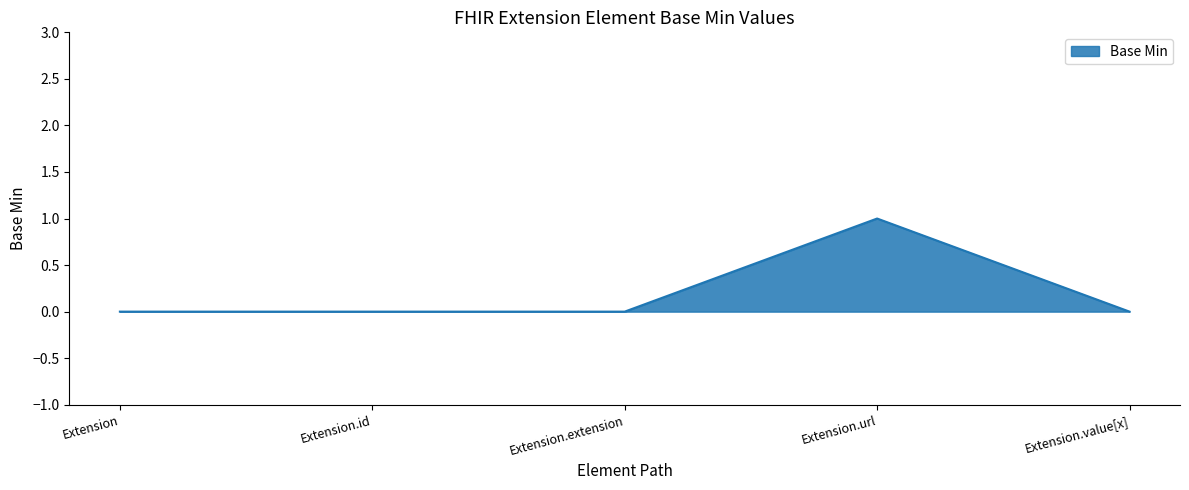

Which label corresponds to the largest value in the chart?

Extension.url